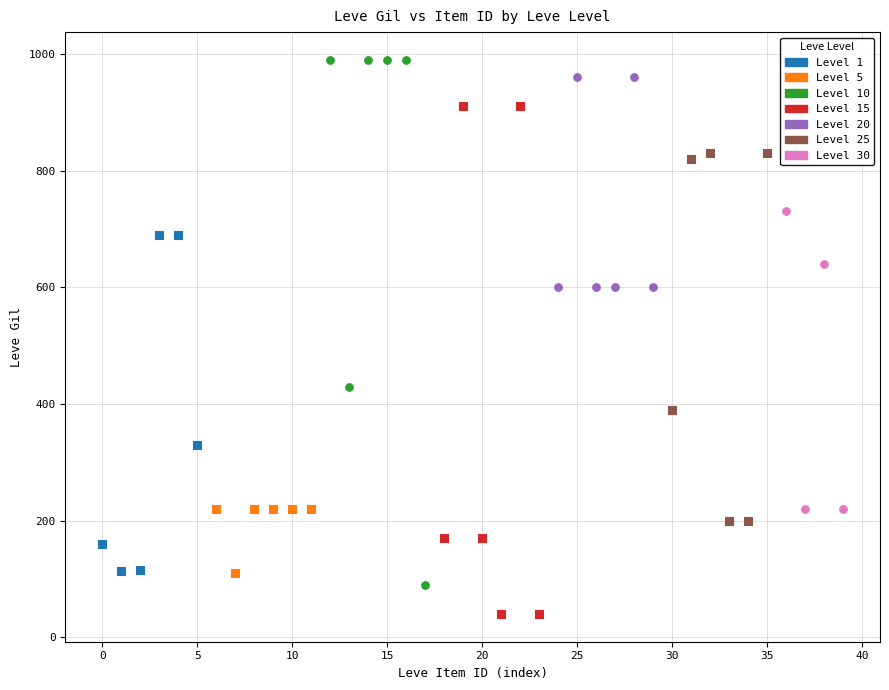

Which series reaches the minimum Y coordinate?

Level 15